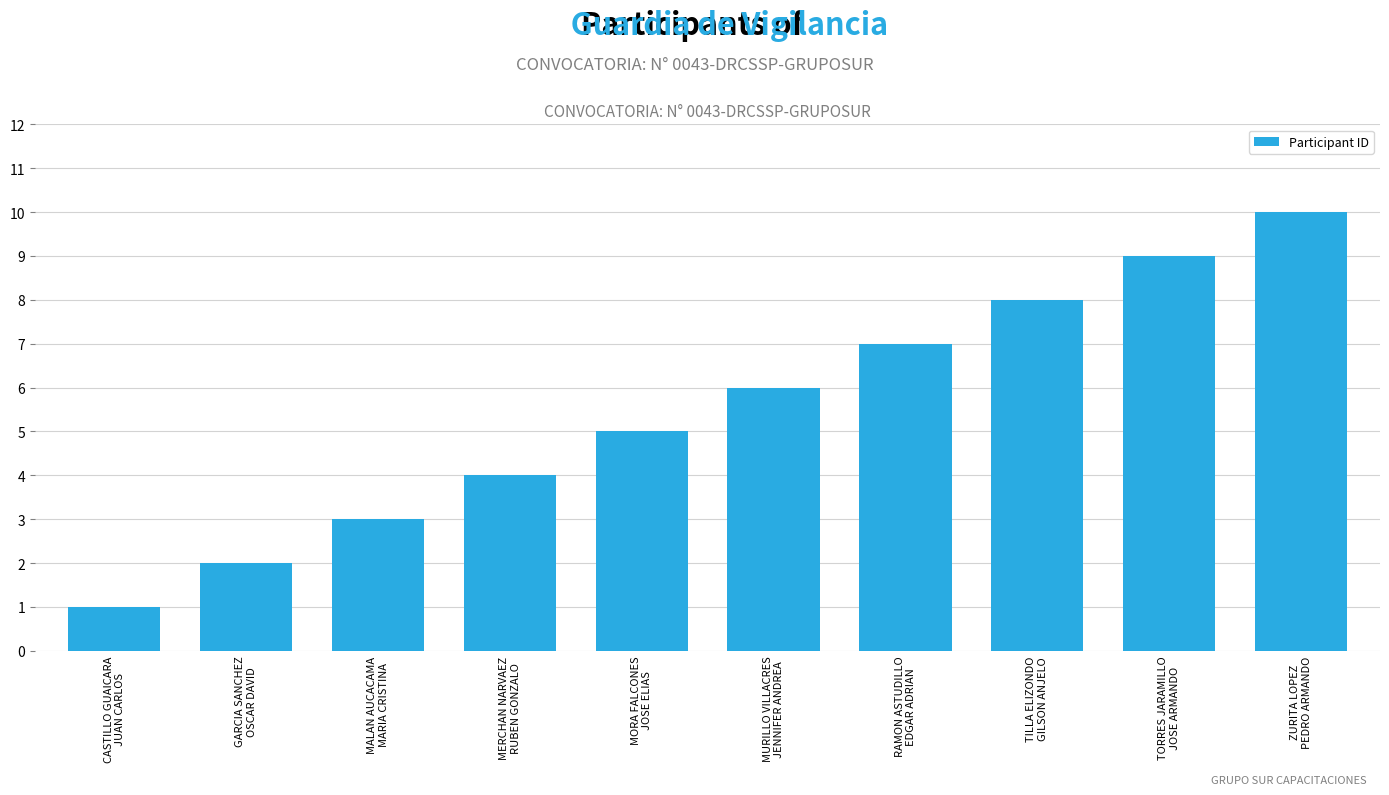

Rank the categories by value from highest to lowest.

ZURITA LOPEZ
PEDRO ARMANDO, TORRES JARAMILLO
JOSE ARMANDO, TILLA ELIZONDO
GILSON ANJELO, RAMON ASTUDILLO
EDGAR ADRIAN, MURILLO VILLACRES
JENNIFER ANDREA, MORA FALCONES
JOSE ELIAS, MERCHAN NARVAEZ
RUBEN GONZALO, MALAN AUCACAMA
MARIA CRISTINA, GARCIA SANCHEZ
OSCAR DAVID, CASTILLO GUAICARA
JUAN CARLOS